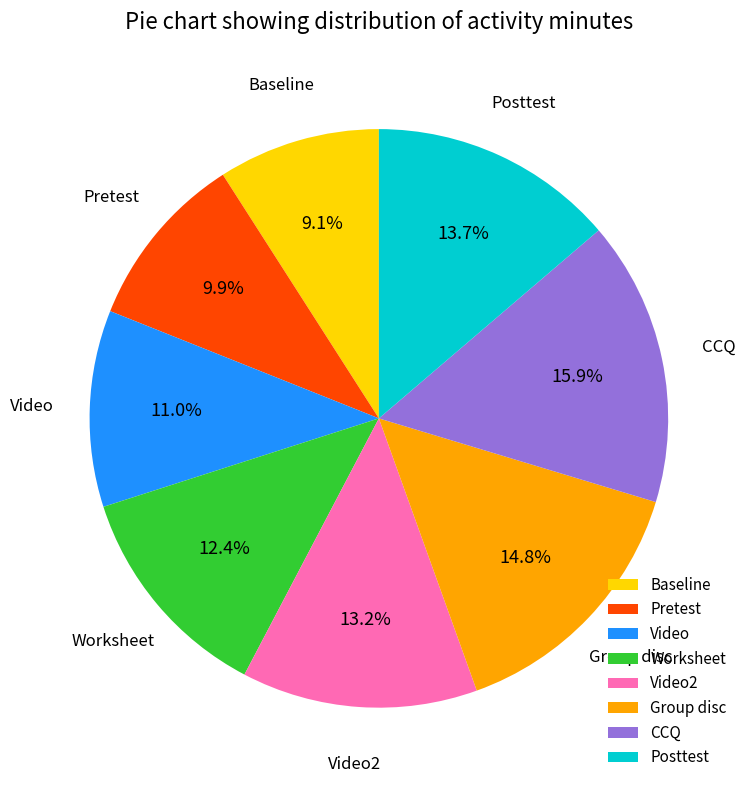

Which has a higher value, Worksheet or Pretest?

Worksheet